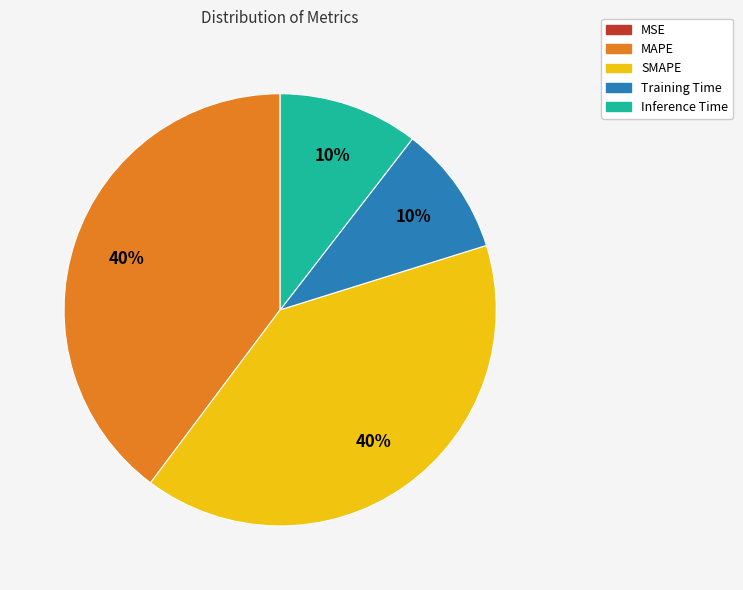

To the nearest percent, what is the average slice percentage?

20%